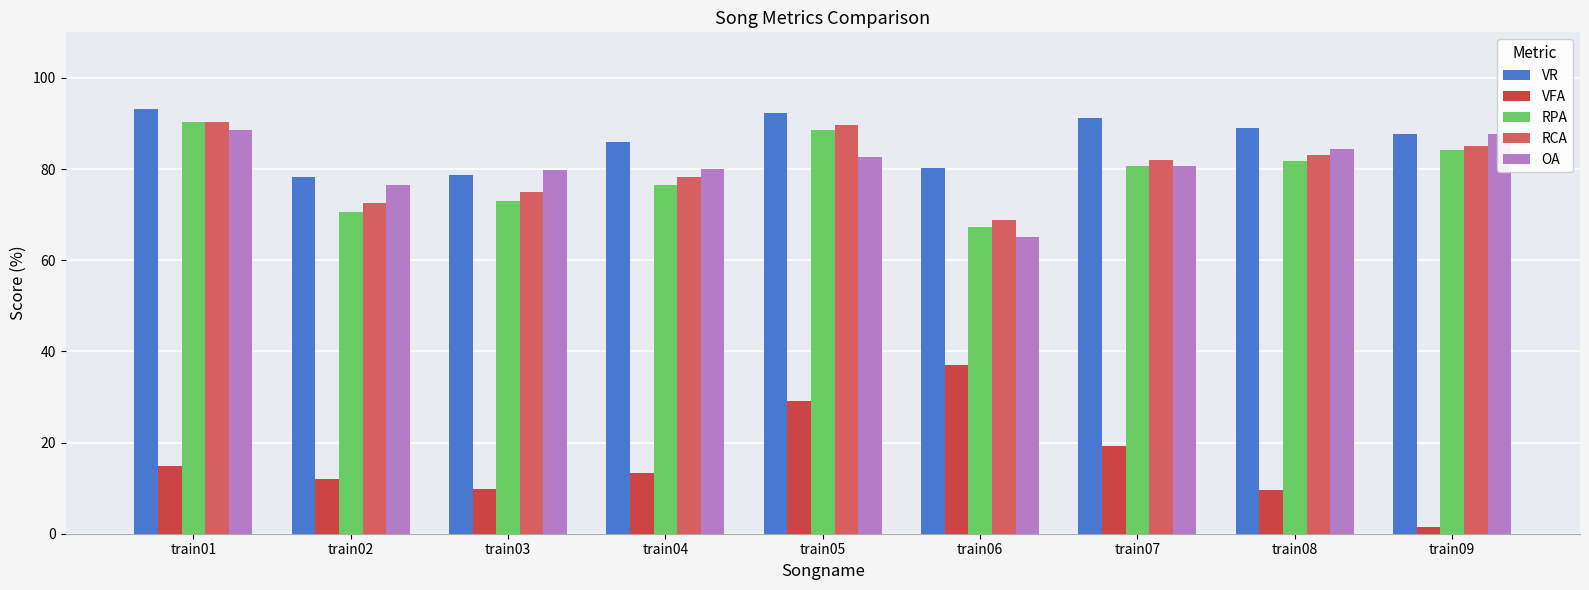

True or false: VFA has a value of 13.2 at train04.

True